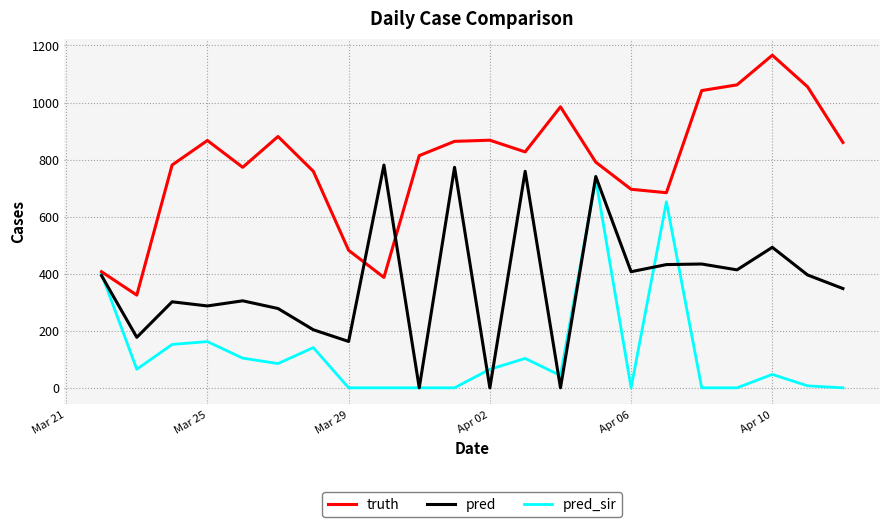

What is the greatest value displayed?

1166.0